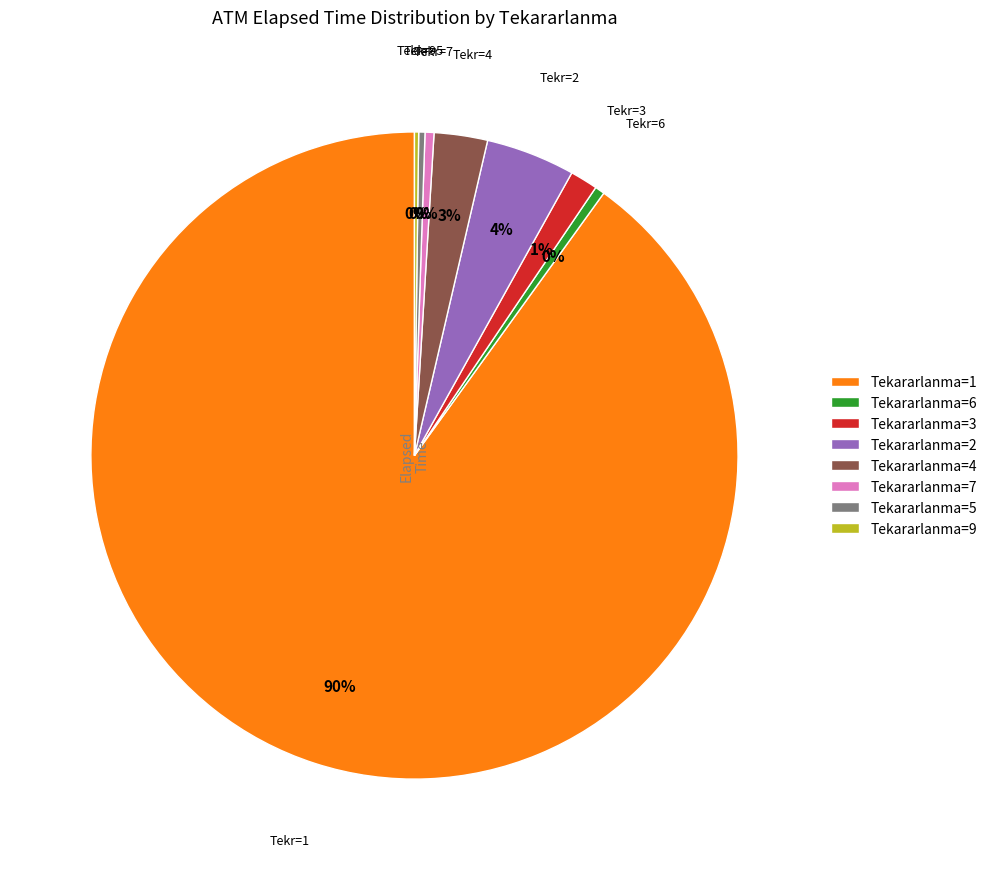

True or false: Tekararlanma=6 accounts for 0% of the total.

True